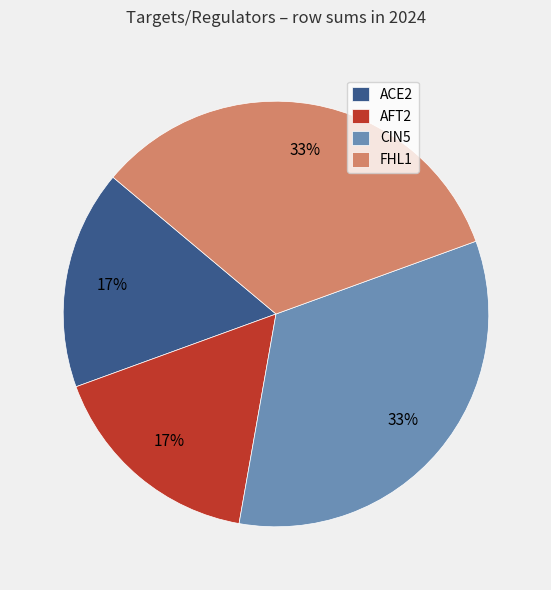

Is it true that AFT2 is 17% of the pie?

True